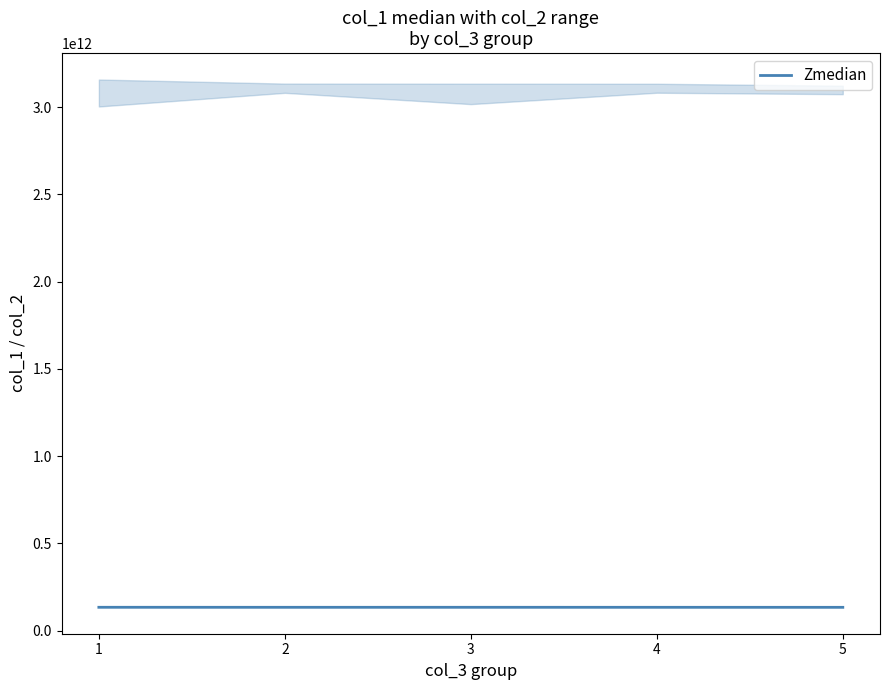

How many lines are shown in the chart?

1